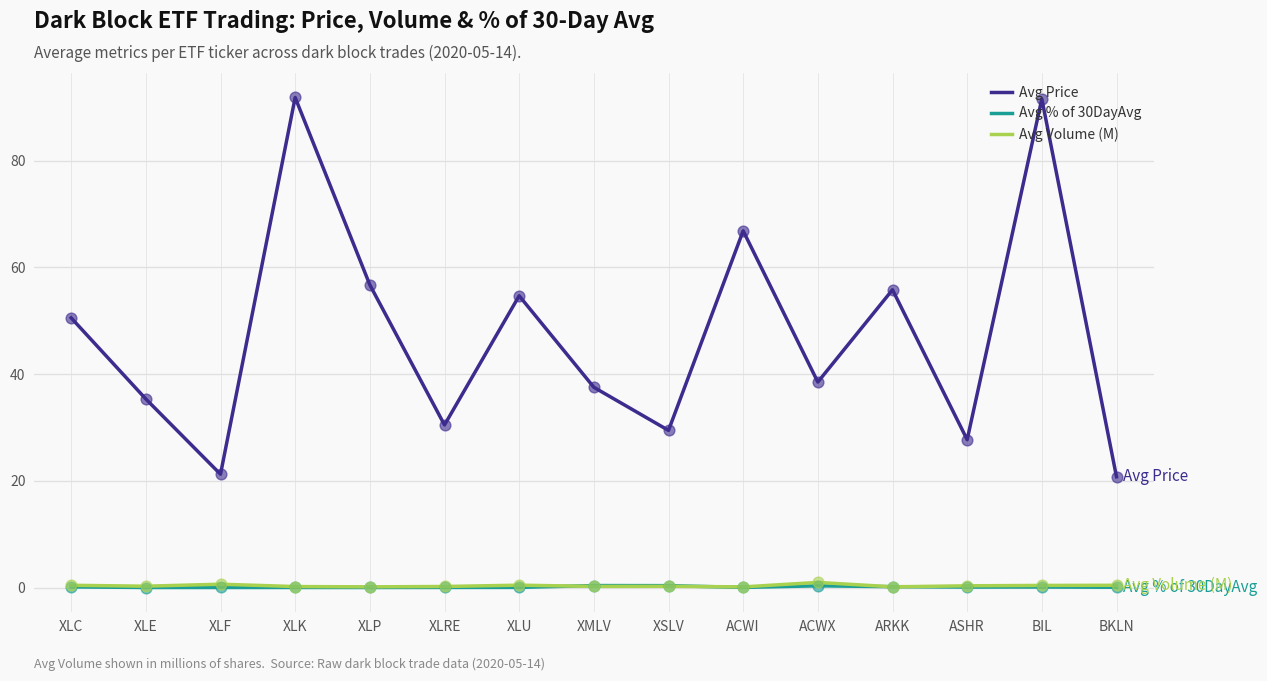

Between XLK and ARKK, which series saw the biggest shift?

Avg Price